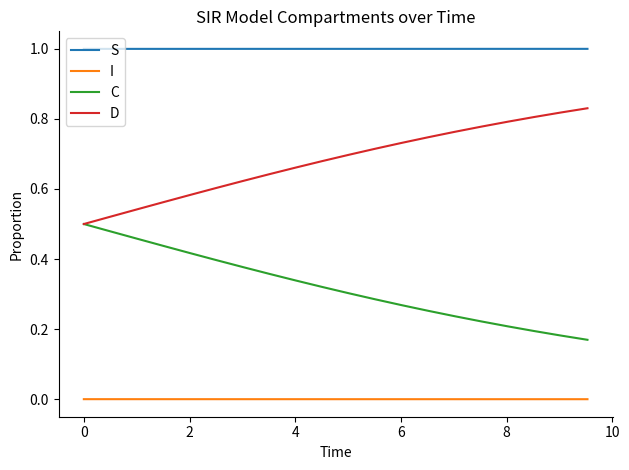

What is the highest value of the S series?

1.0